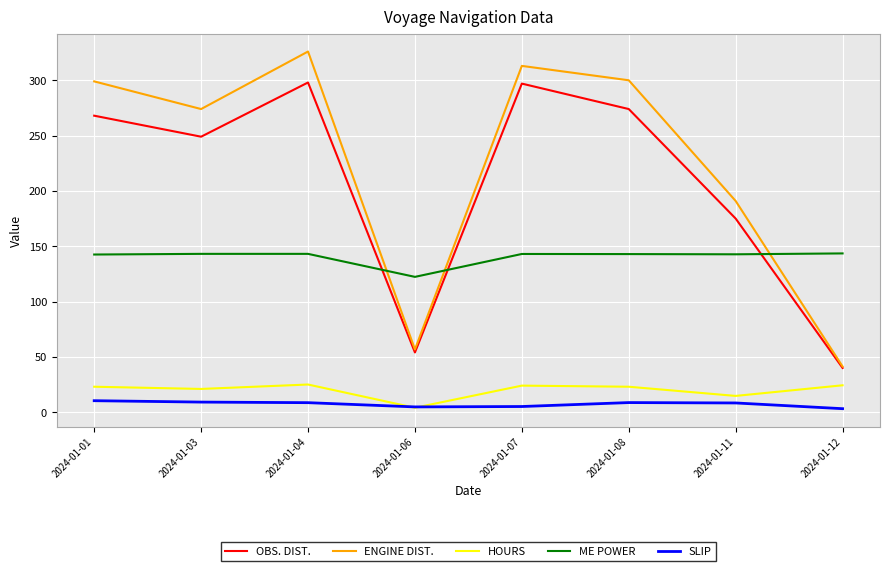

What is the difference between the second highest and minimum values in the HOURS series?

20.3